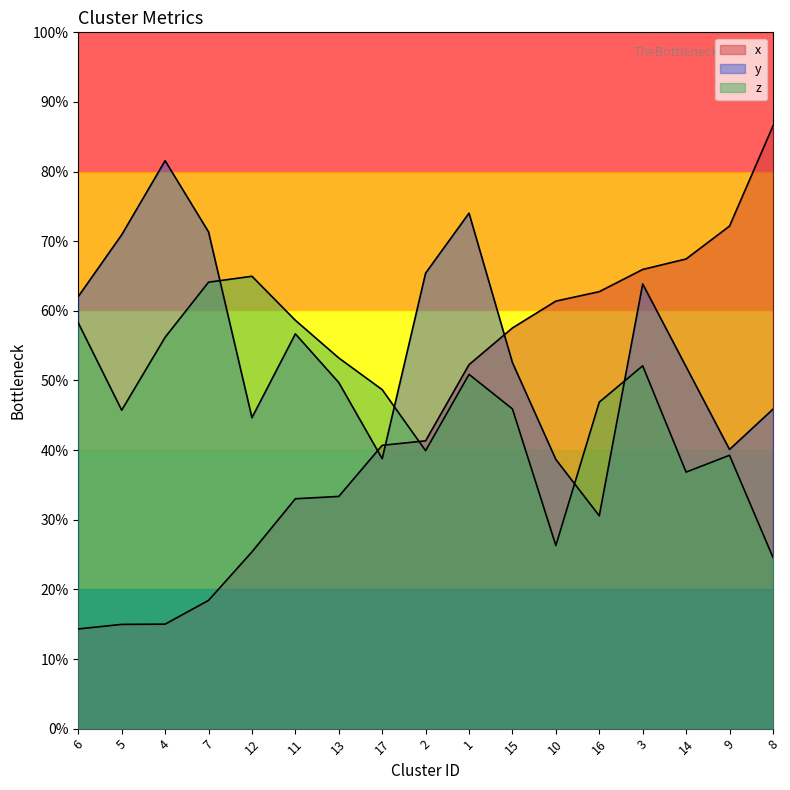

How many values in the y series exceed 52?

9